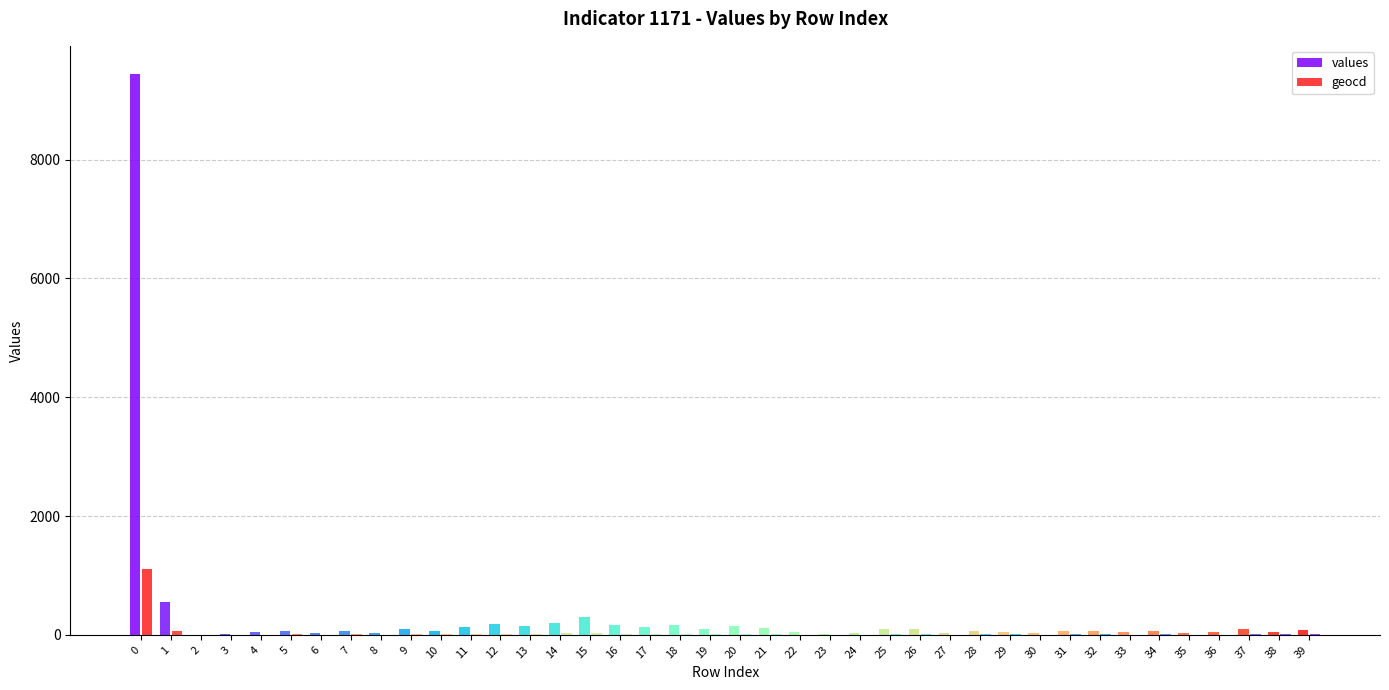

What is the value of the values bar at the 1st from the left?

9444